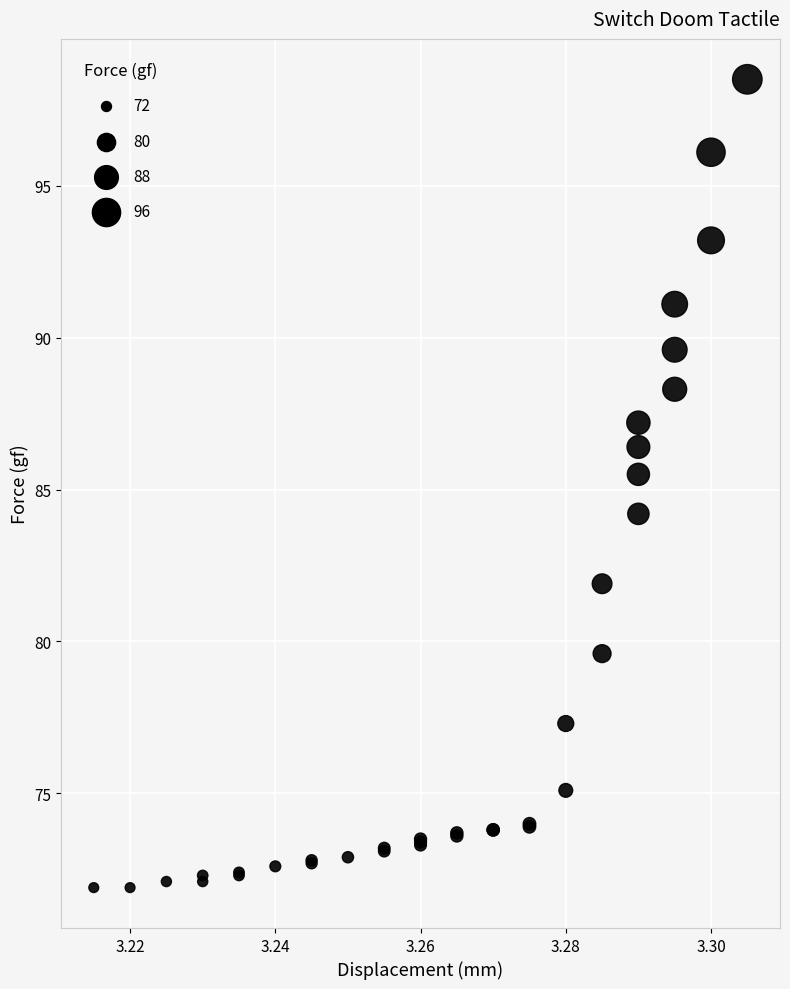

What Y value in the scatter plot is closest to 85?

85.5